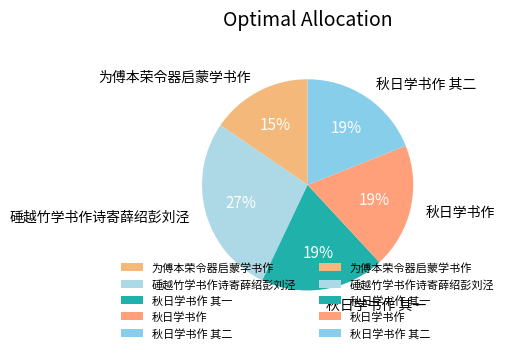

To the nearest percent, what portion does 秋日学书作 其二 represent?

19%